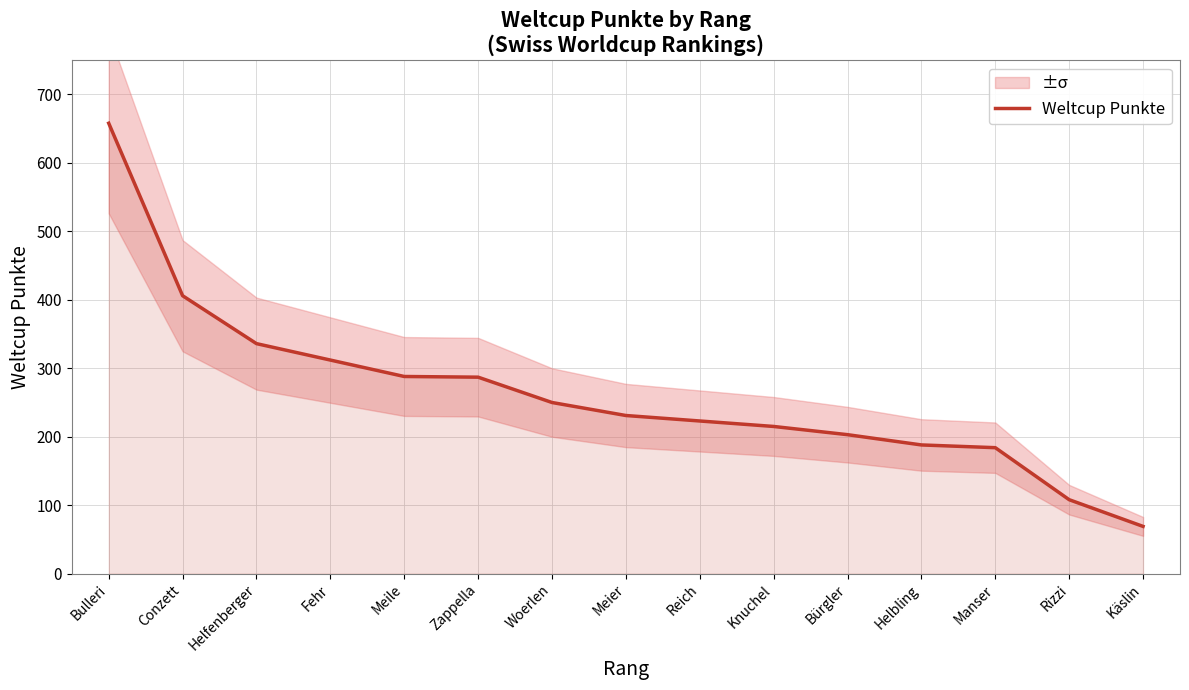

Approximately how many times larger is the value at Bürgler compared to Meier?

0.9